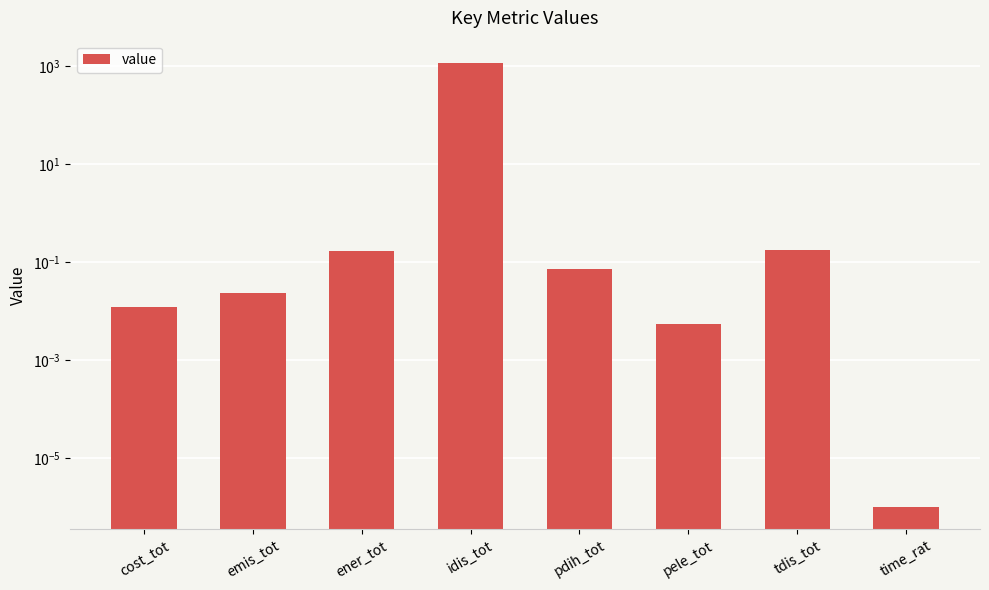

How many bars are there in total?

8